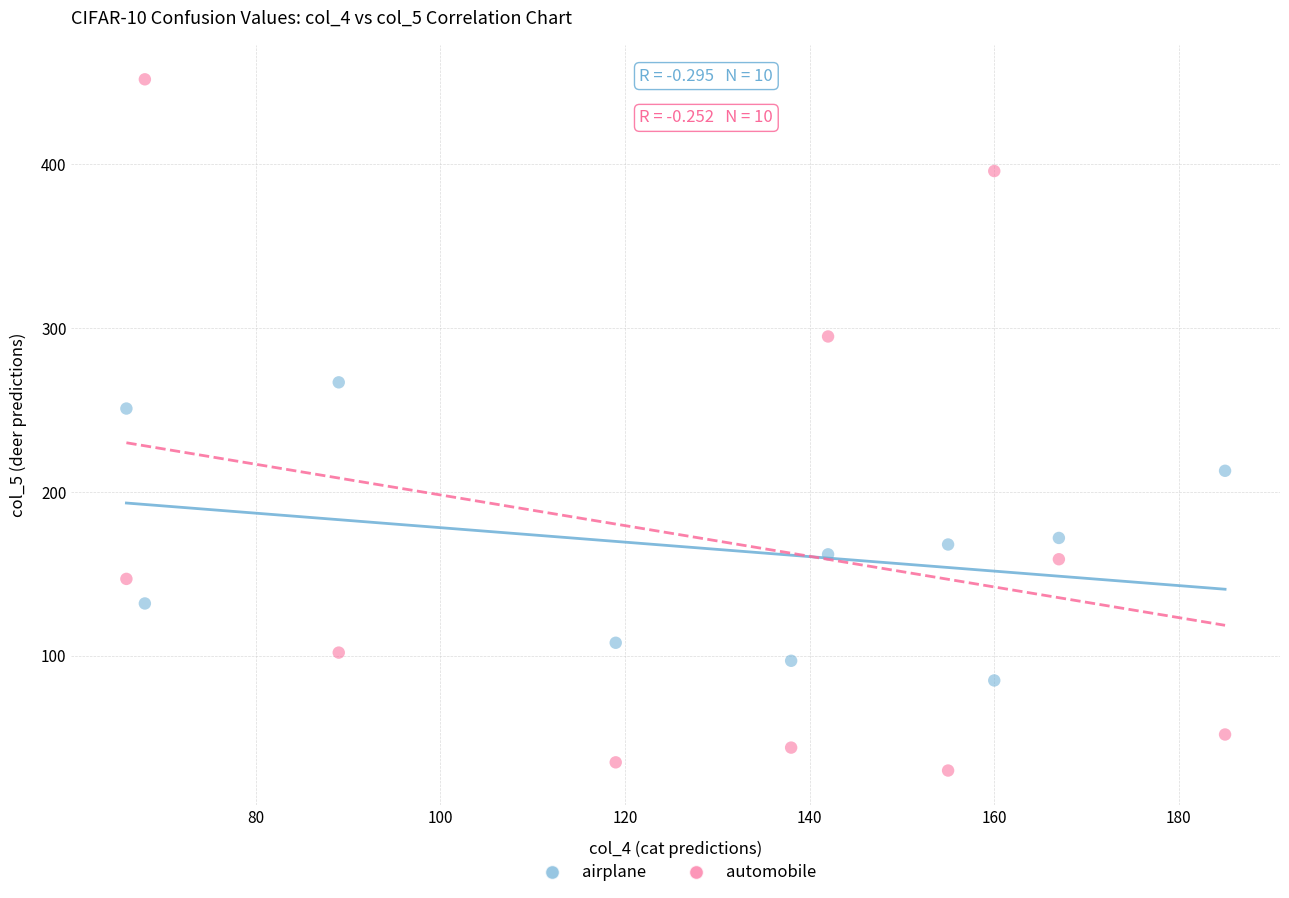

Across all series, what Y value is closest to 241?

251